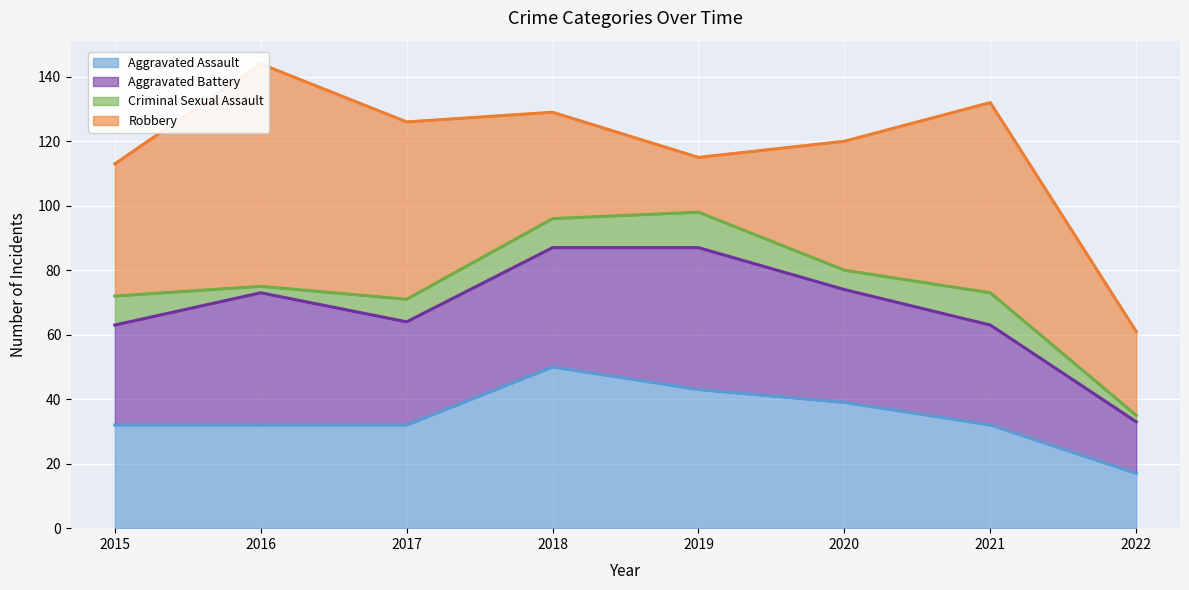

Reading right to left, what are all the values shown in this chart?

Aggravated Assault: 17	32	39	43	50	32	32	32
Aggravated Battery: 16	31	35	44	37	32	41	31
Criminal Sexual Assault: 2	10	6	11	9	7	2	9
Robbery: 26	59	40	17	33	55	69	41